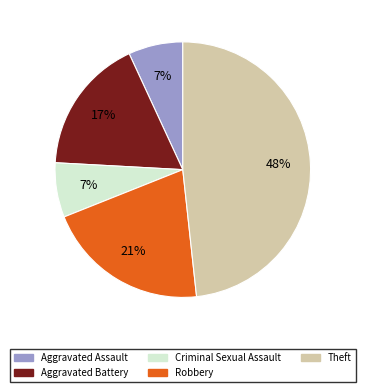

Which slice is the largest?

Theft